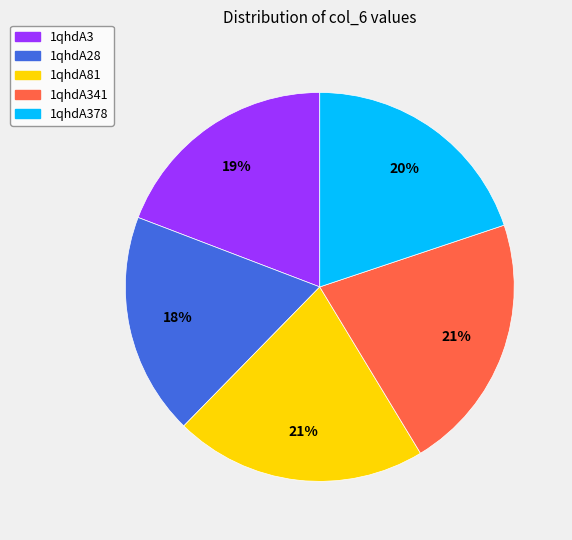

To the nearest percent, what portion does 1qhdA81 represent?

21%